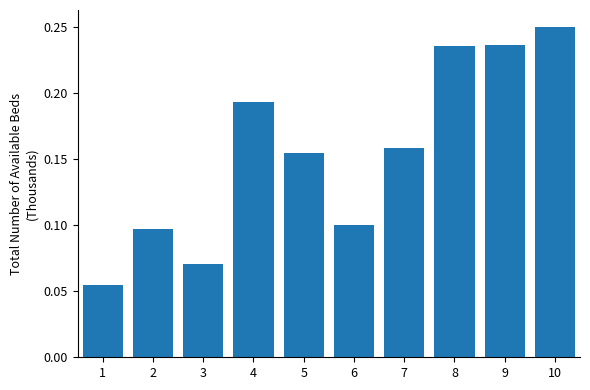

The chart shows a value of 0.4 at 8. True or false?

False